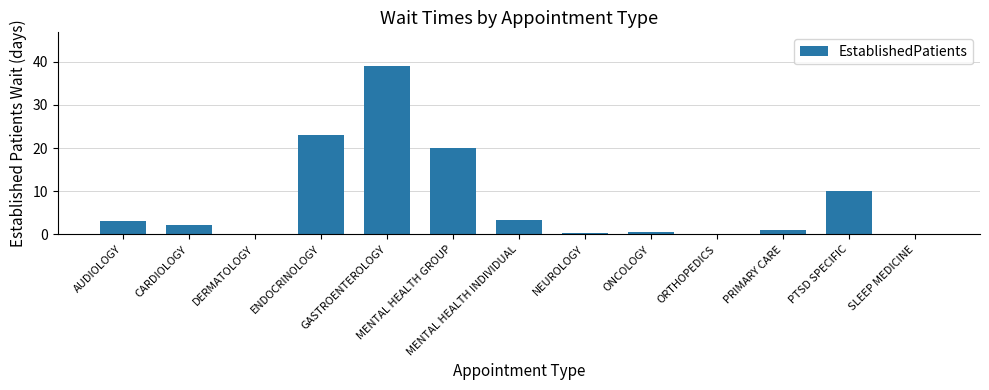

What is the change in value from PRIMARY CARE to SLEEP MEDICINE?

-1.0